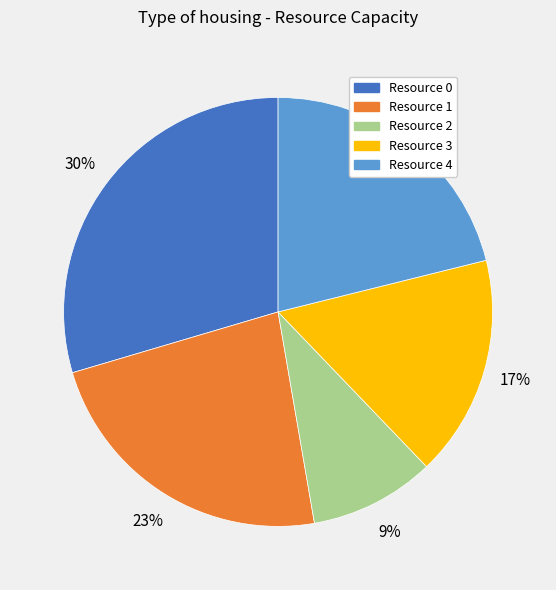

True or false: Resource 4 accounts for 21% of the total.

True